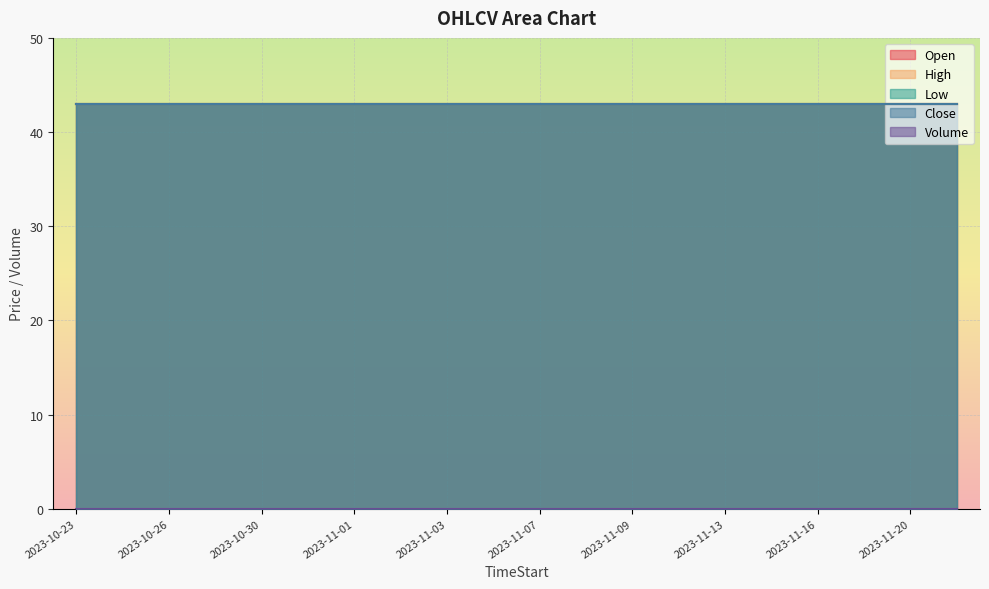

At which category is the sum across all series the highest?

2023-10-23